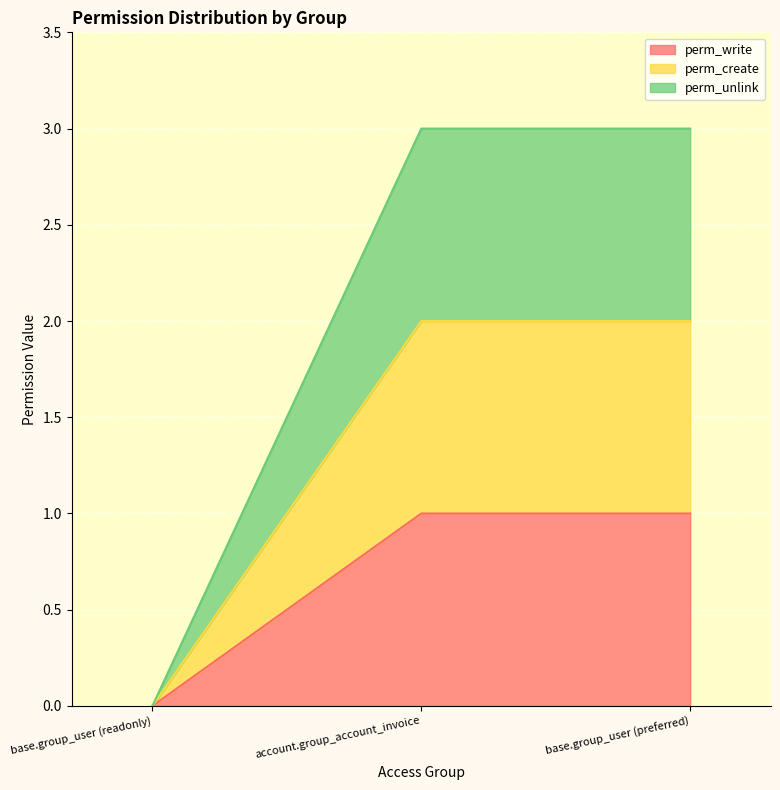

Rank the categories by perm_unlink value from lowest to highest.

base.group_user (readonly), account.group_account_invoice, base.group_user (preferred)